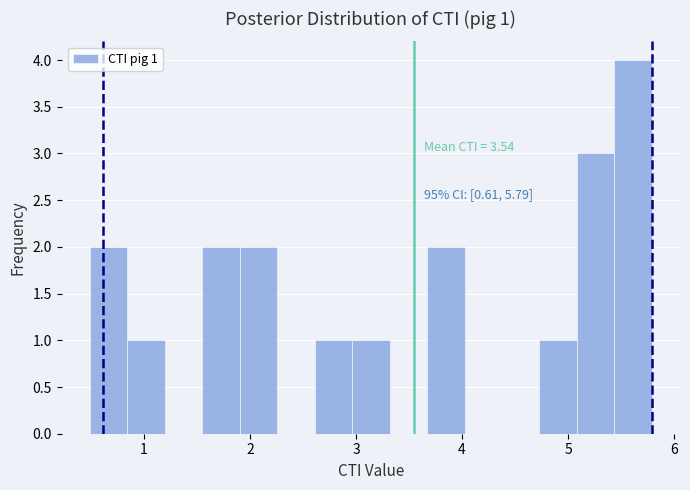

Around what value on the x-axis is the tallest bar? Give the approximate position of its centre, as read against the axis.

5.6